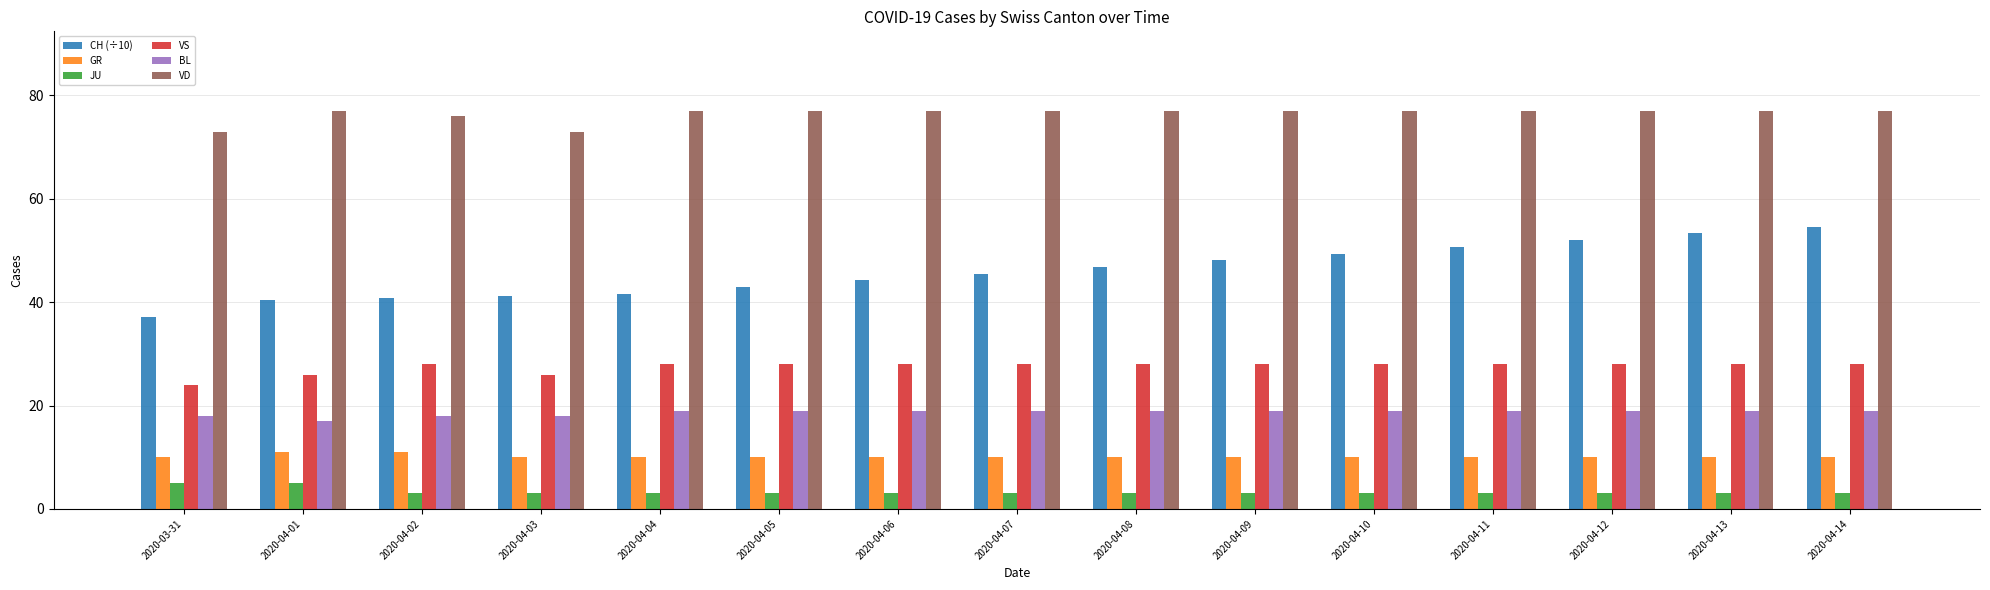

Which series has the widest spread of values?

CH (÷10)